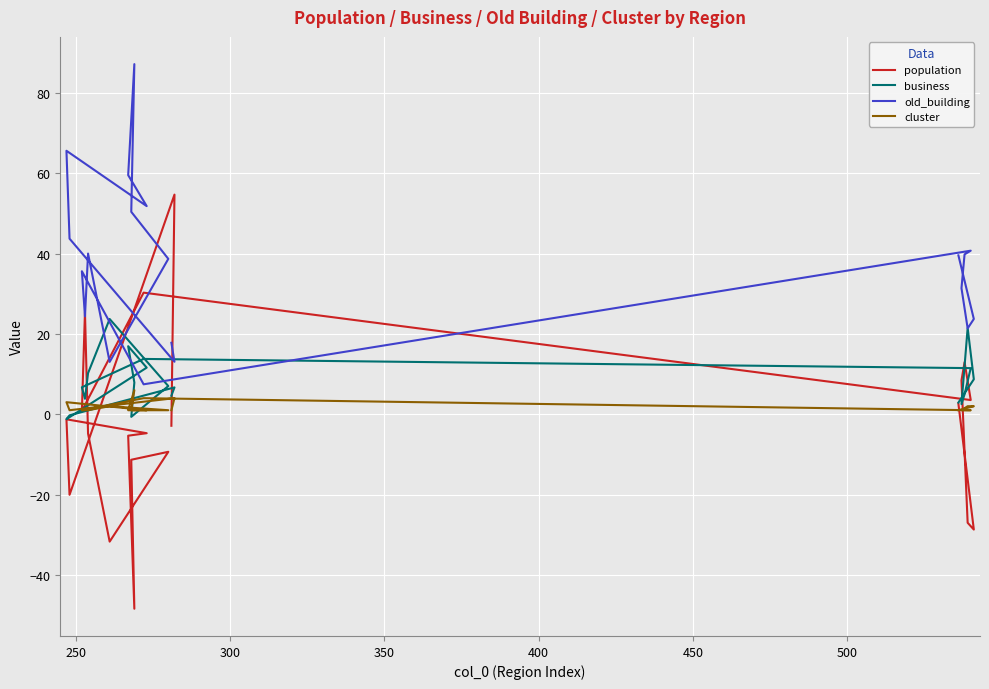

List the series in order of their peak value, highest first.

old_building, population, business, cluster